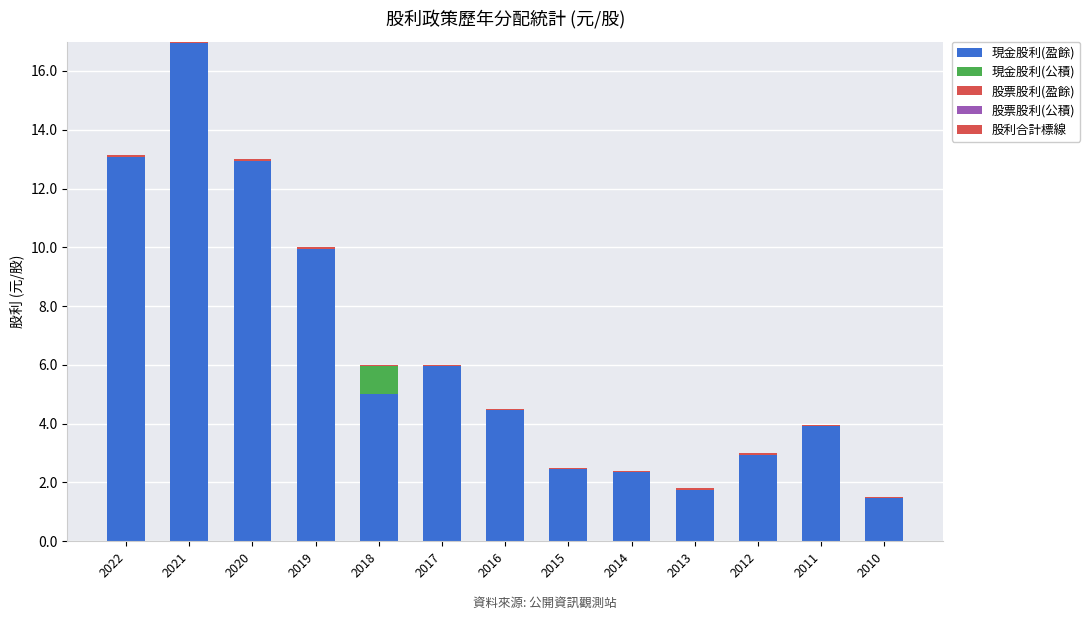

Is it true that 現金股利(公積) equals -0.3 at 2011?

False